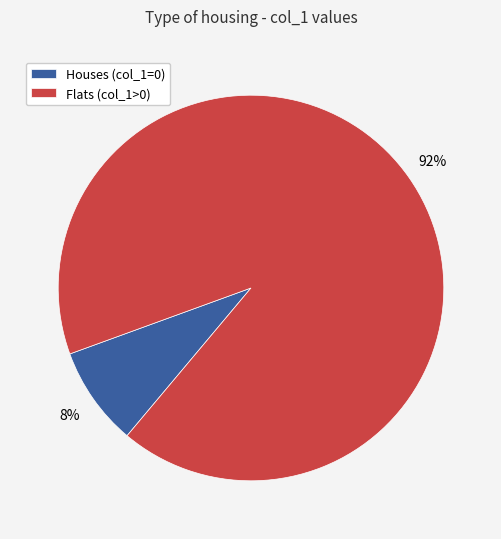

Is there a majority slice in this chart?

Yes